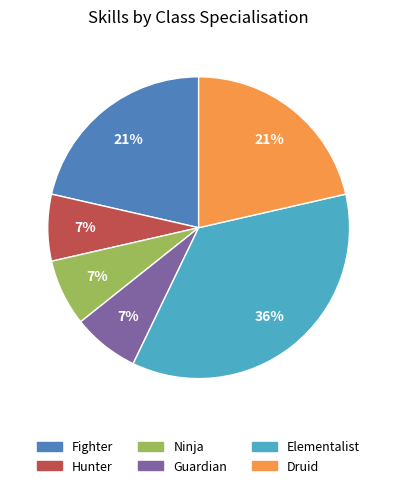

Is it true that Guardian is 1% of the pie?

False